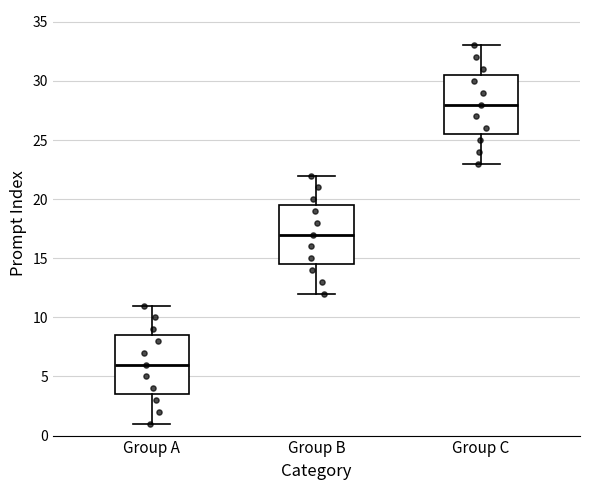

Where is the lower edge of the box for Group B on the y-axis? The values are not printed on the chart, so give them approximately, as read against the axis.

14.5